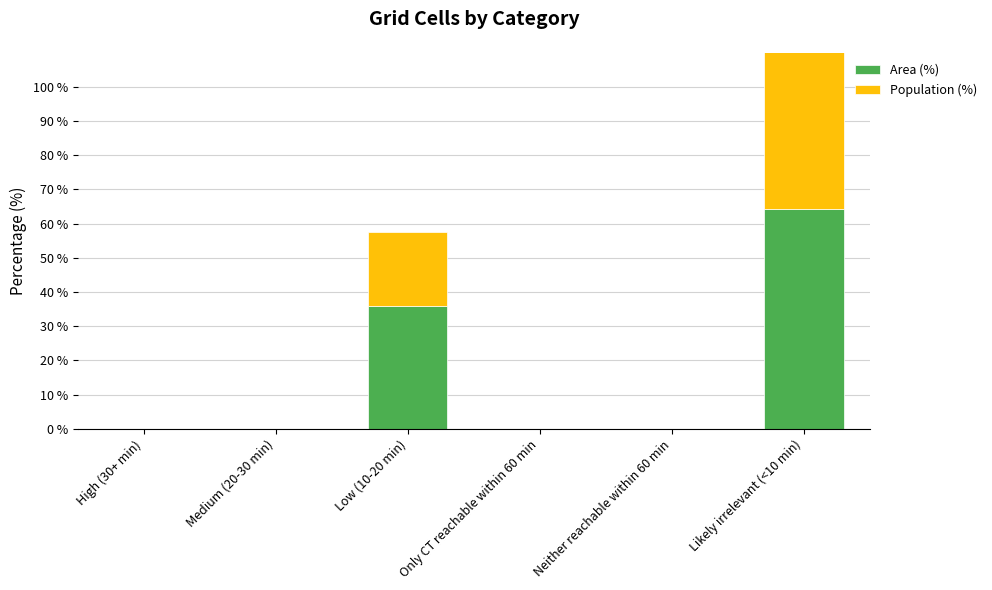

What is the average value of the Area (%) series?

16.7